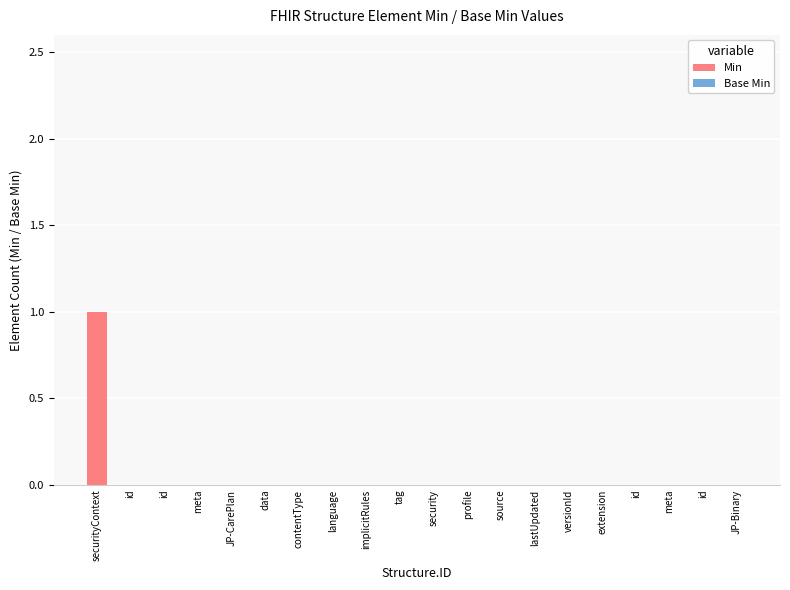

How many data points does each series have?

20